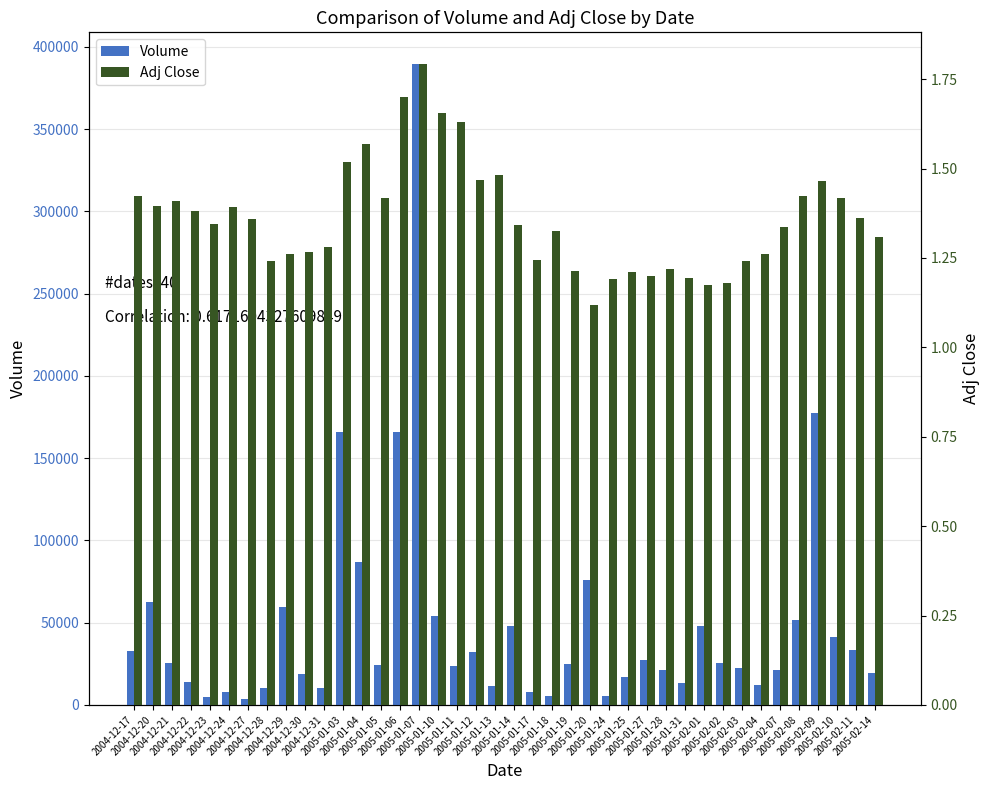

Which series changed the most between 2004-12-27 and 2005-02-14?

Volume